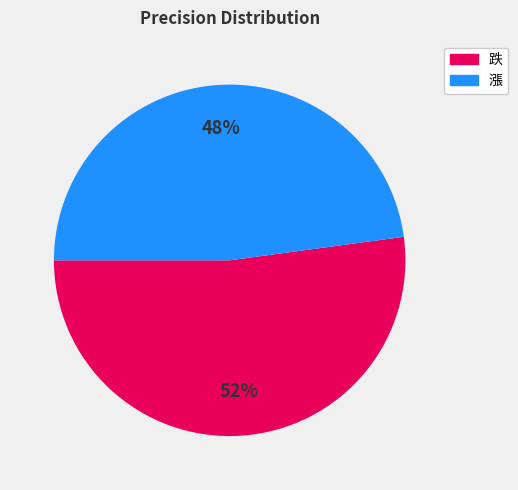

To the nearest percent, what is the difference between the largest and smallest slice percentages?

4%